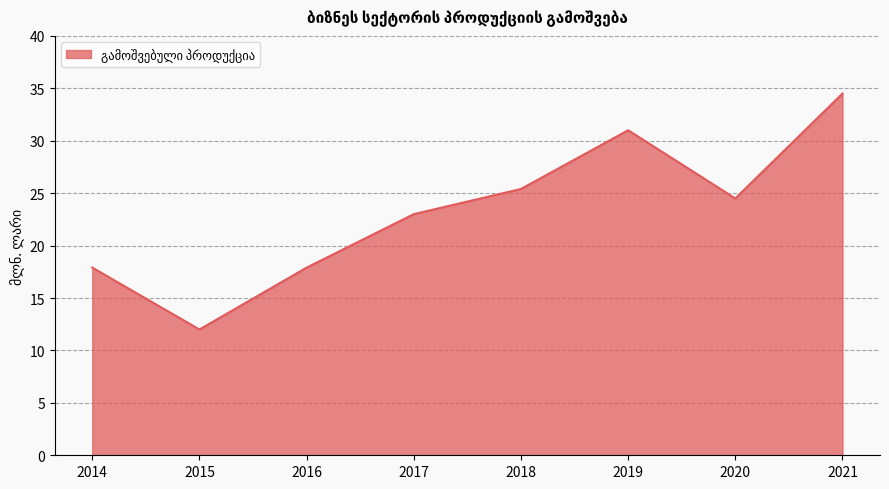

What is the change in value from 2017 to 2018?

+2.4